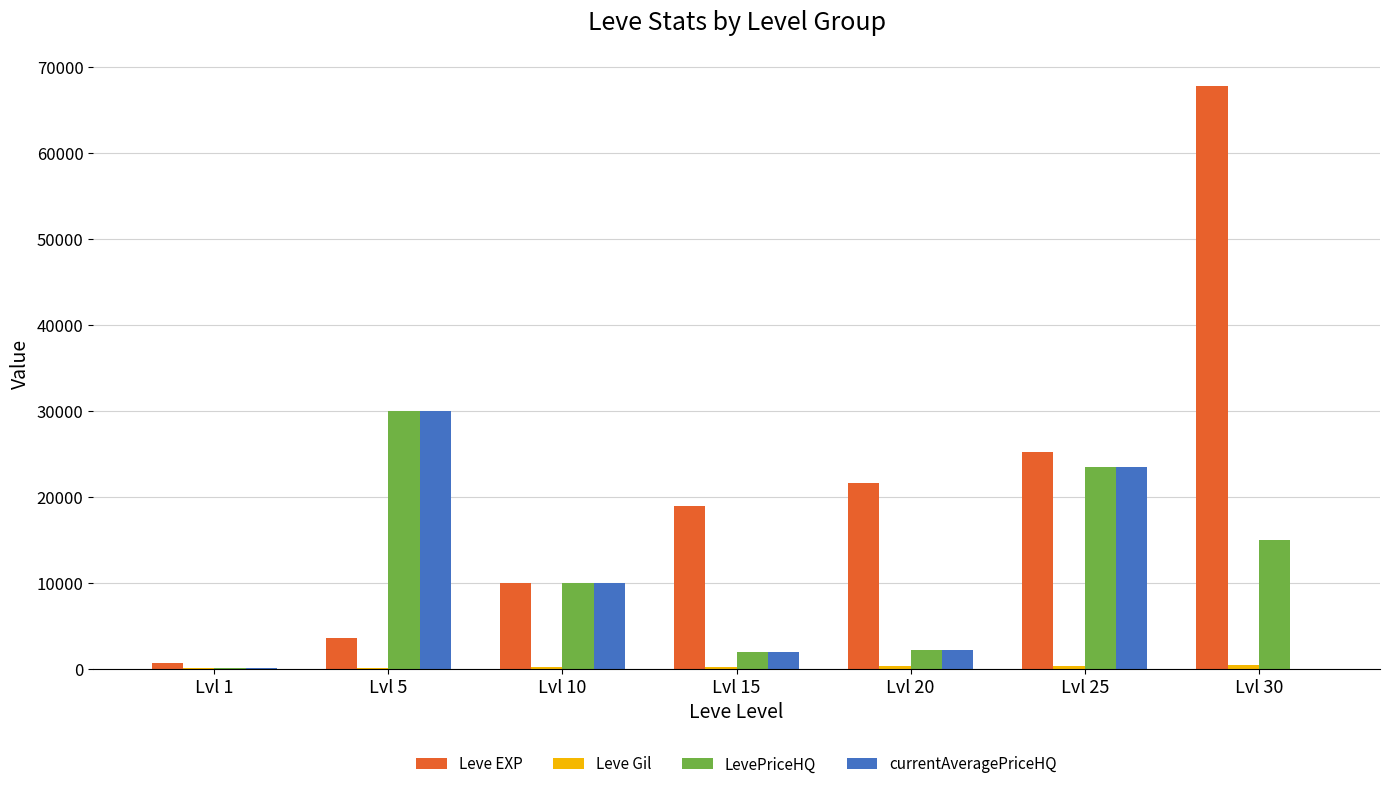

How many groups of bars are there?

7